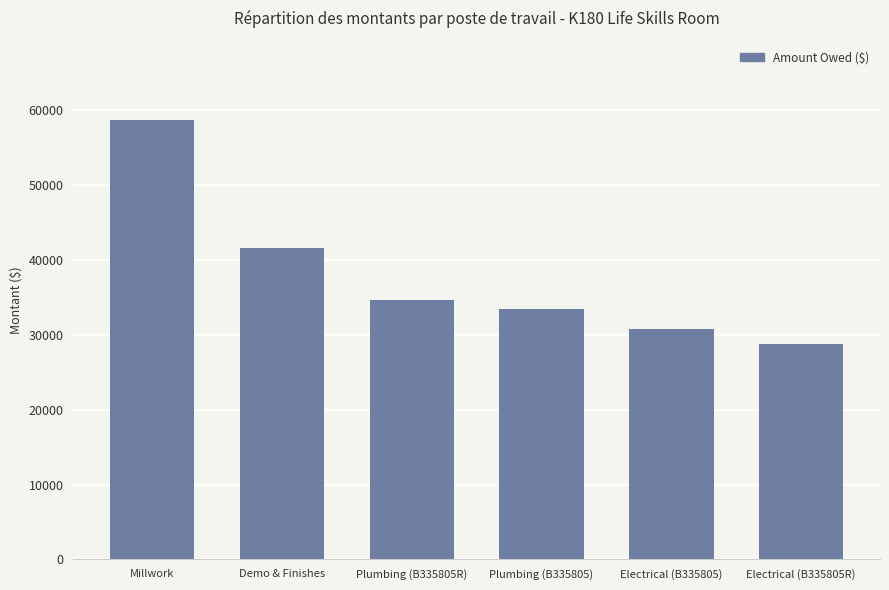

List the labels in order of value, largest first.

Millwork, Demo & Finishes, Plumbing (B335805R), Plumbing (B335805), Electrical (B335805), Electrical (B335805R)